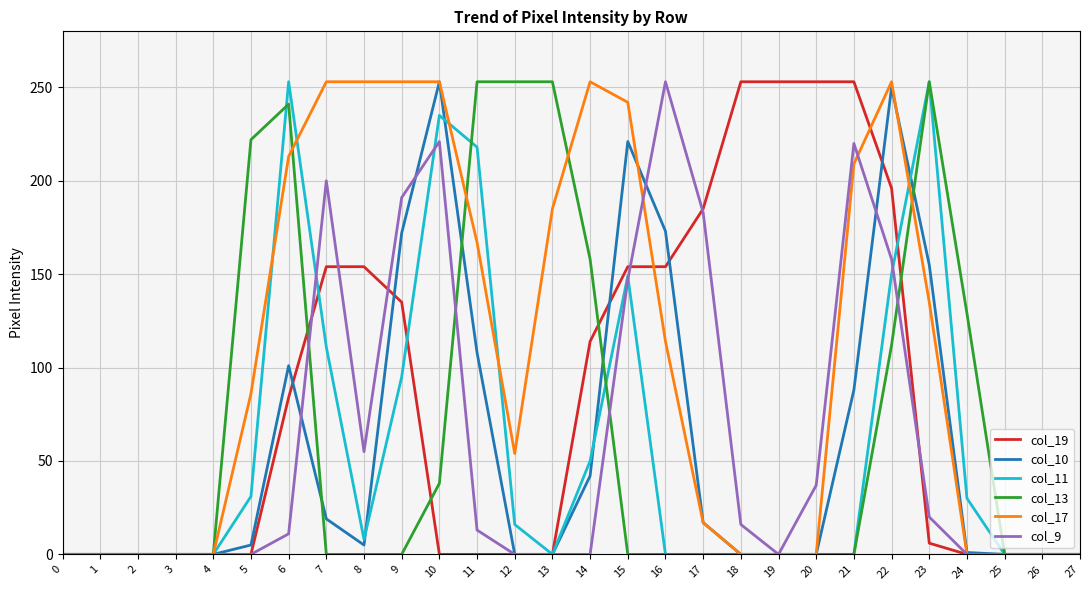

True or false: col_10 has a value of 34 at 6.

False